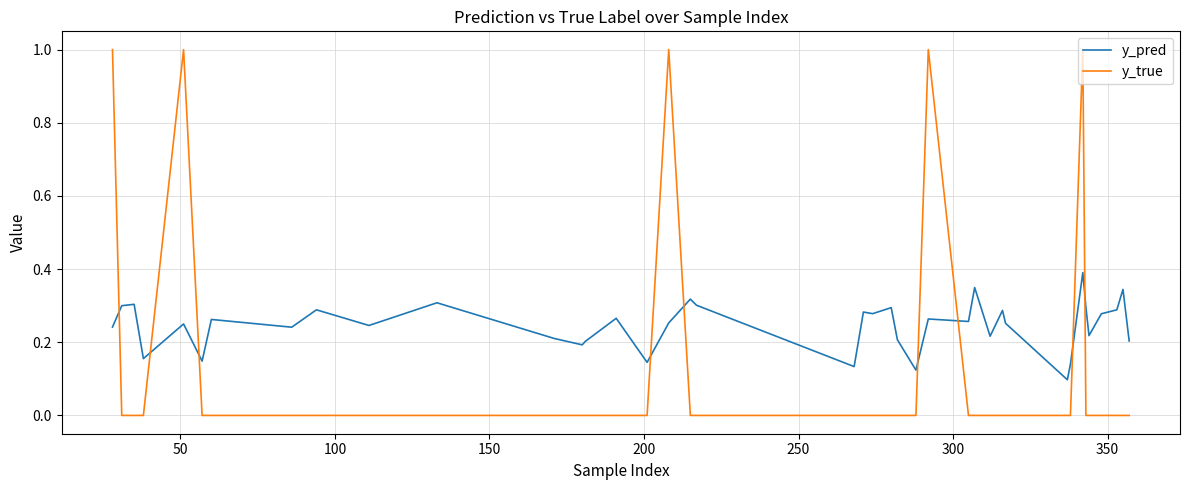

What is the difference between the maximum and minimum values in the y_true series?

1.0